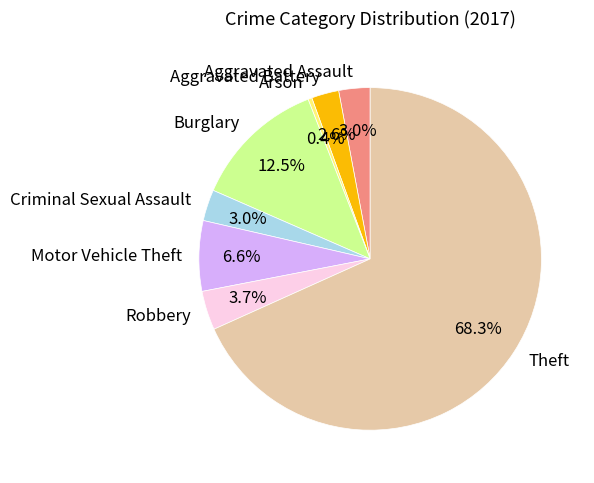

What percentage is the Robbery slice, to the nearest percent?

4%